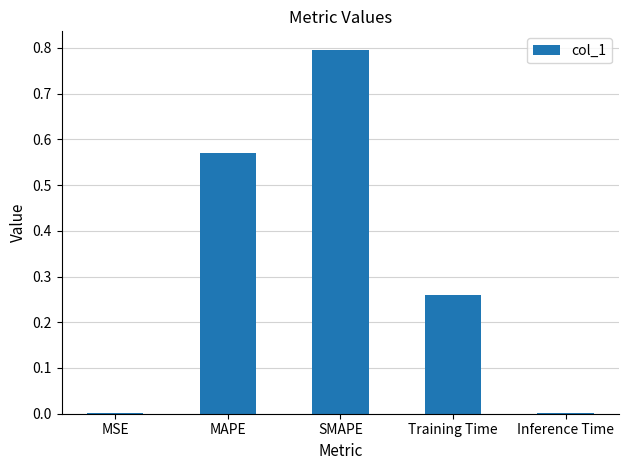

The value at MSE is 0.0. True or false?

True